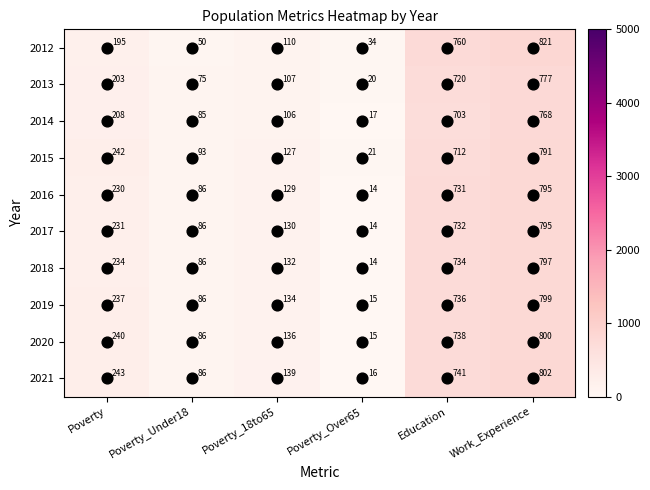

Which series changed the most between Poverty and Poverty_Over65?

2021